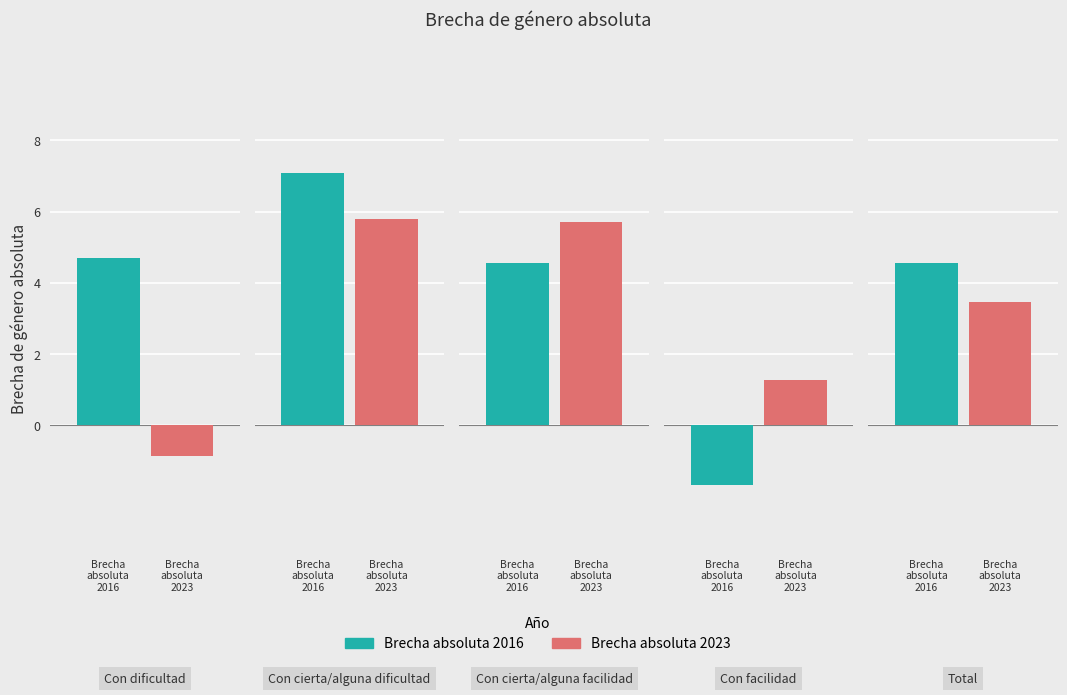

What is the total value across all series at Total?

8.0